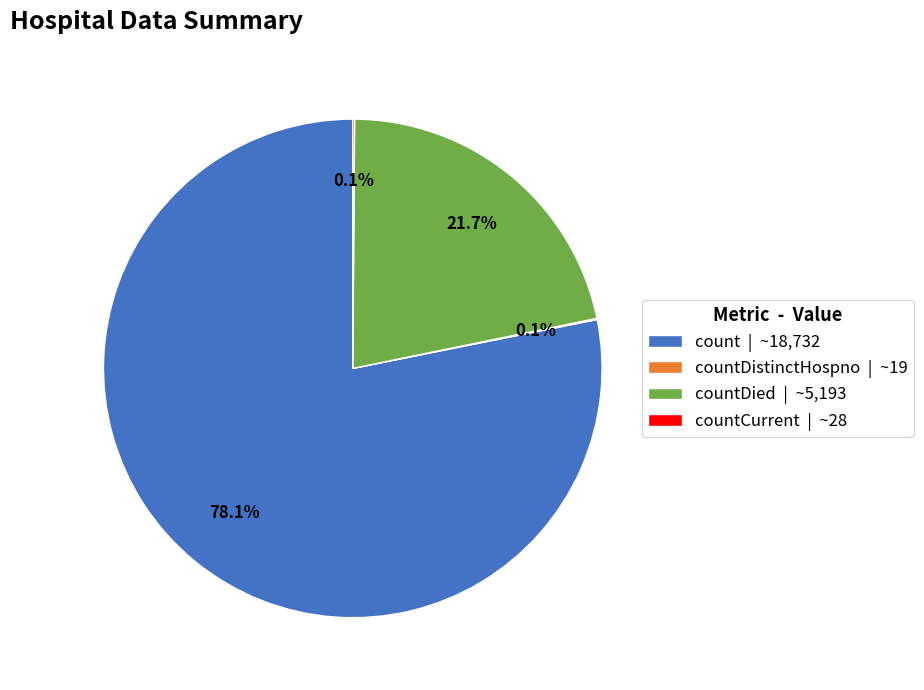

What portion of the pie excludes count | ~18,732?

21.9%